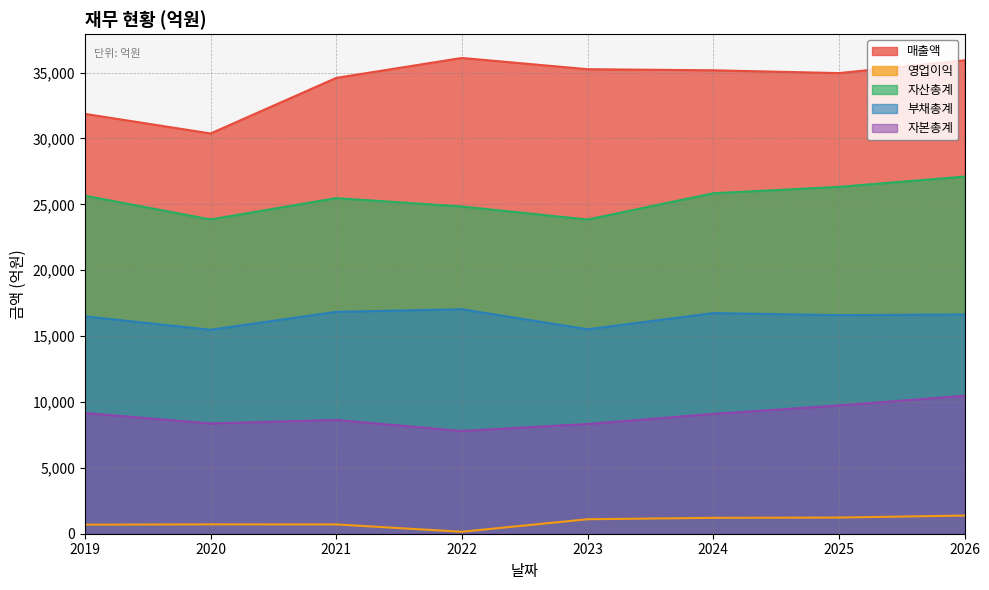

Does the chart have visible grid lines?

Yes